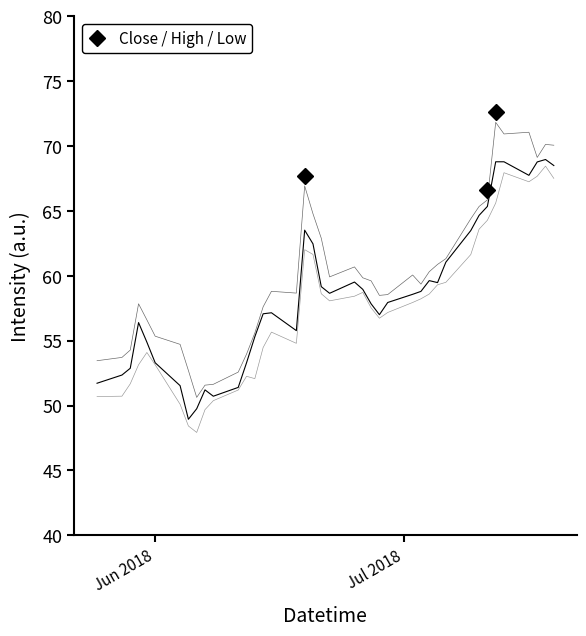

Does the chart display data point markers on the line(s)?

No